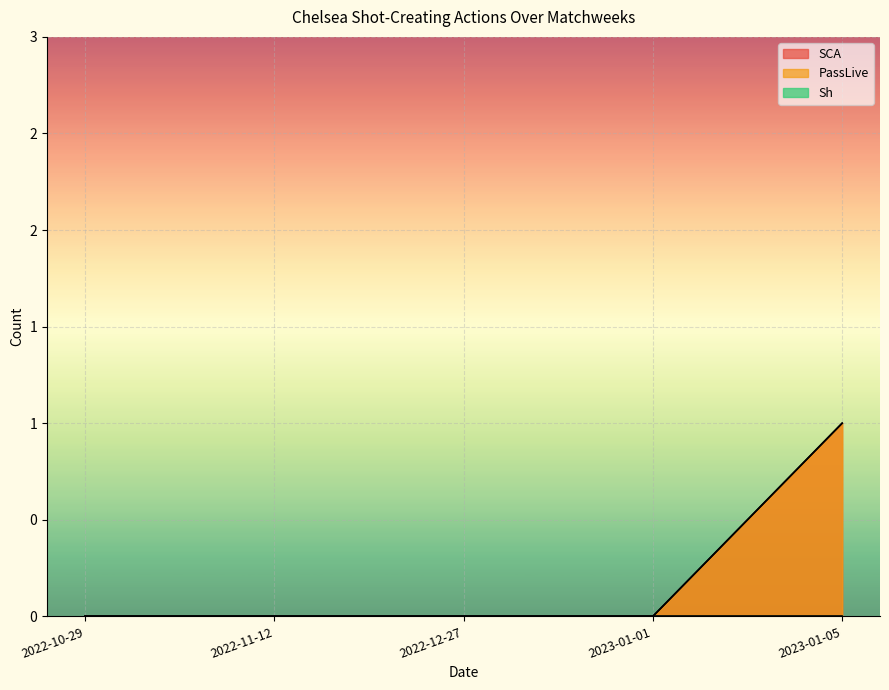

What is the difference between the maximum and minimum values in the SCA series?

1